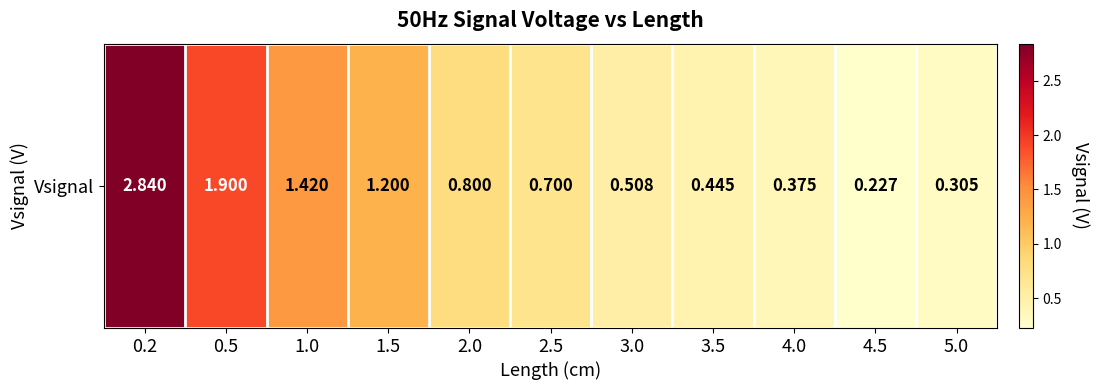

What is the difference between the maximum and second lowest values?

2.5